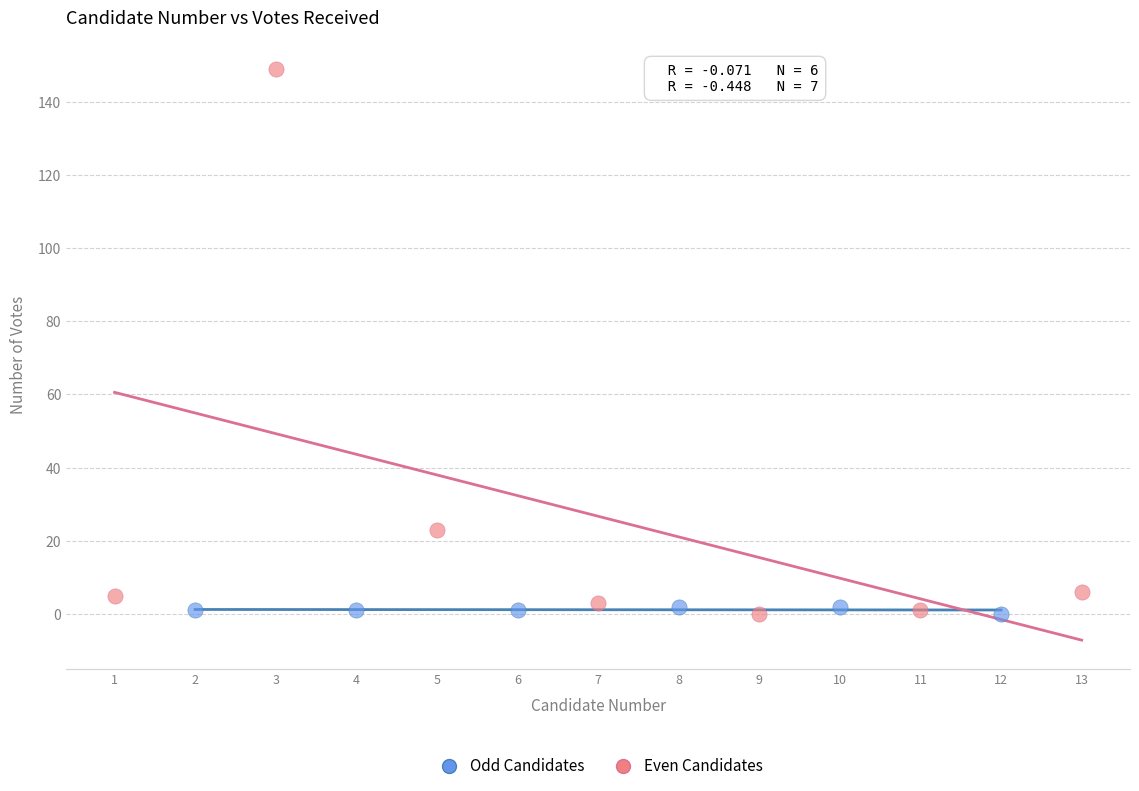

Which series has the widest spread of Y values?

Even Candidates